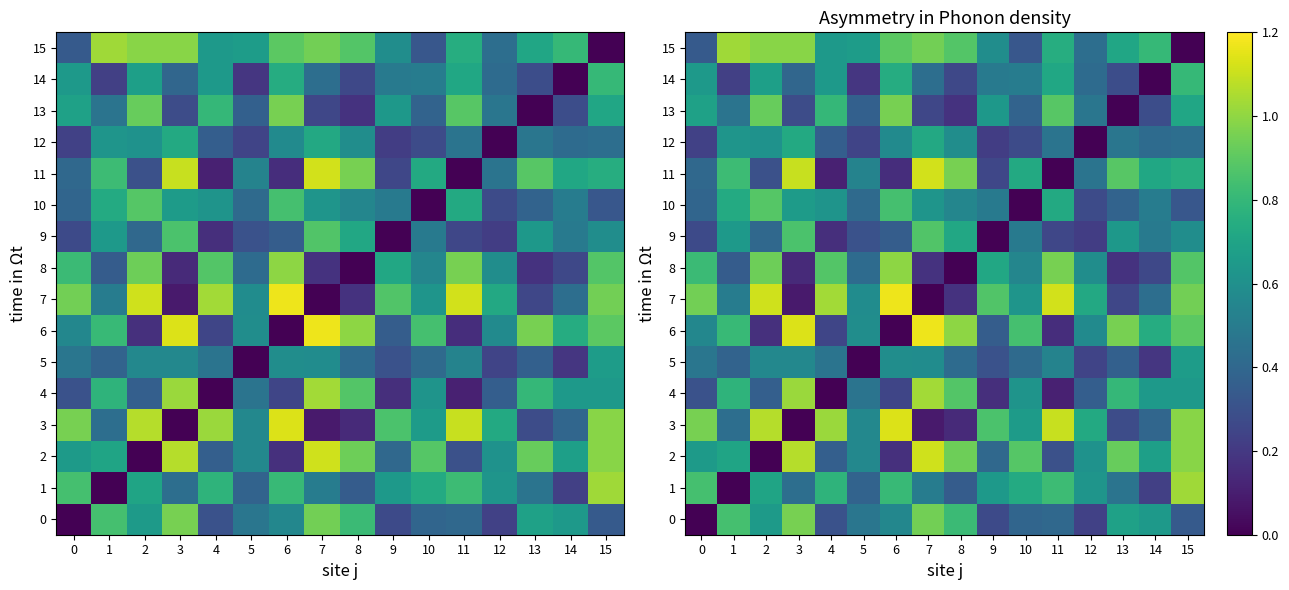

How many categories are shown in the chart?

16